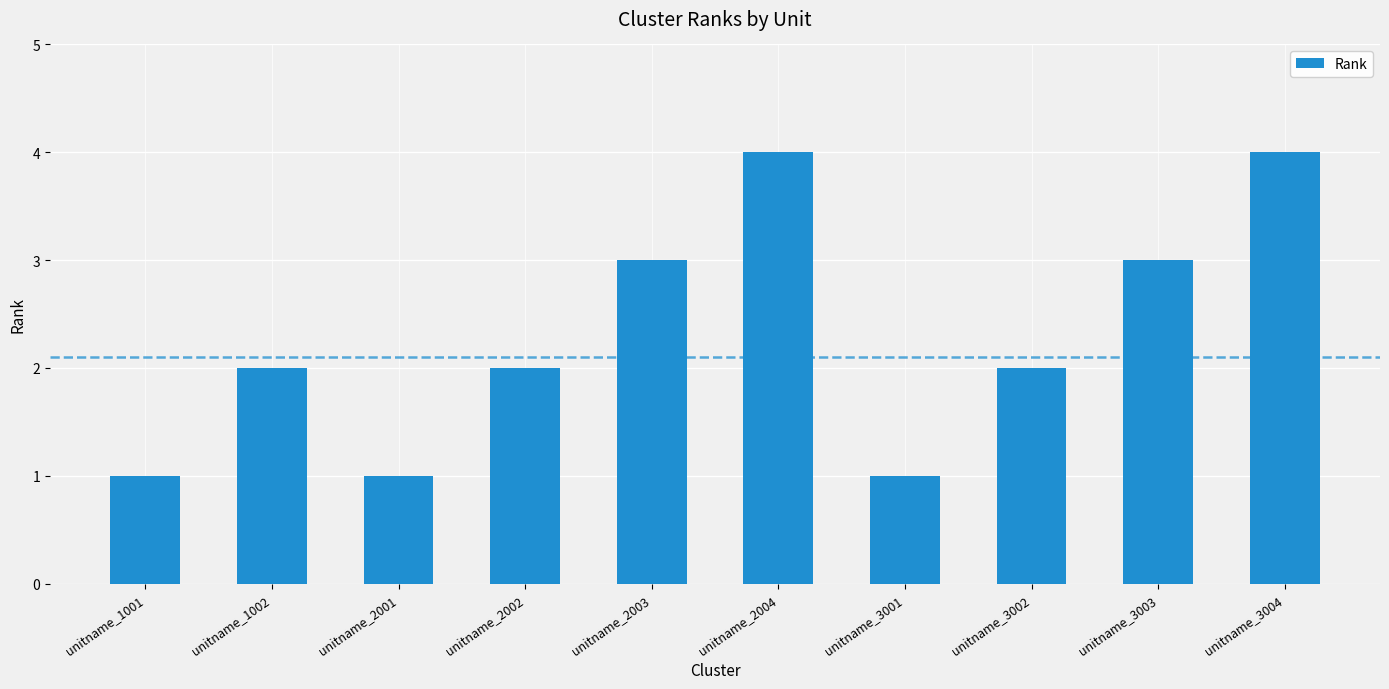

Reading left to right, transcribe all the data shown in this chart.

1	2	1	2	3	4	1	2	3	4